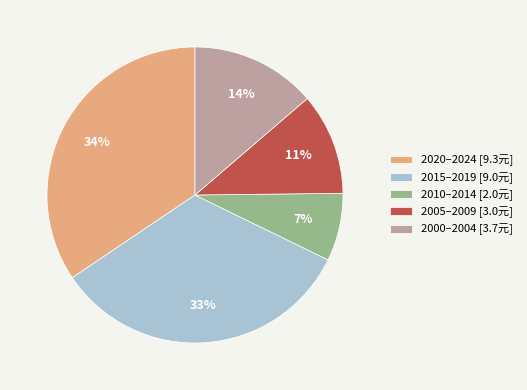

Which slice is the smallest?

2010–2014 [2.0元]